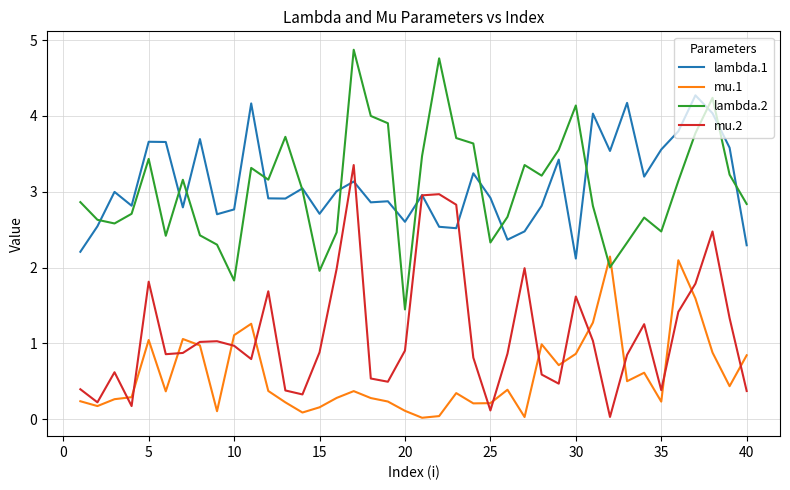

In mu.2, how many points are lower than both neighbors (excluding endpoints)?

10